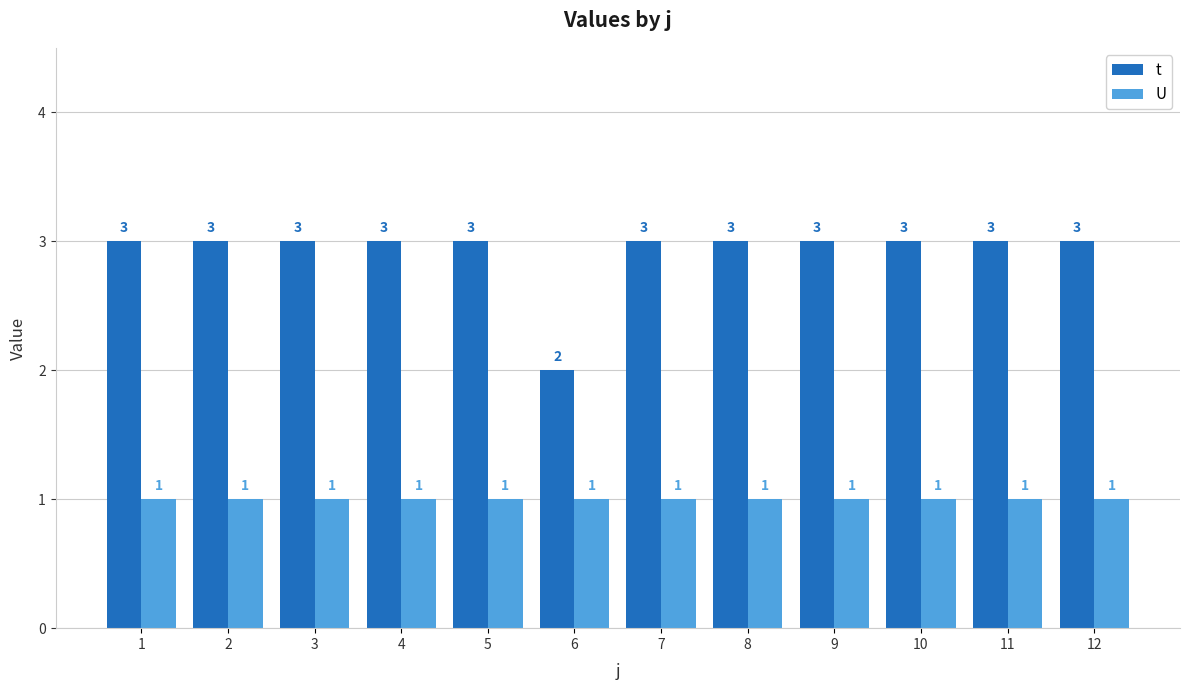

What is the sum of all t values?

35